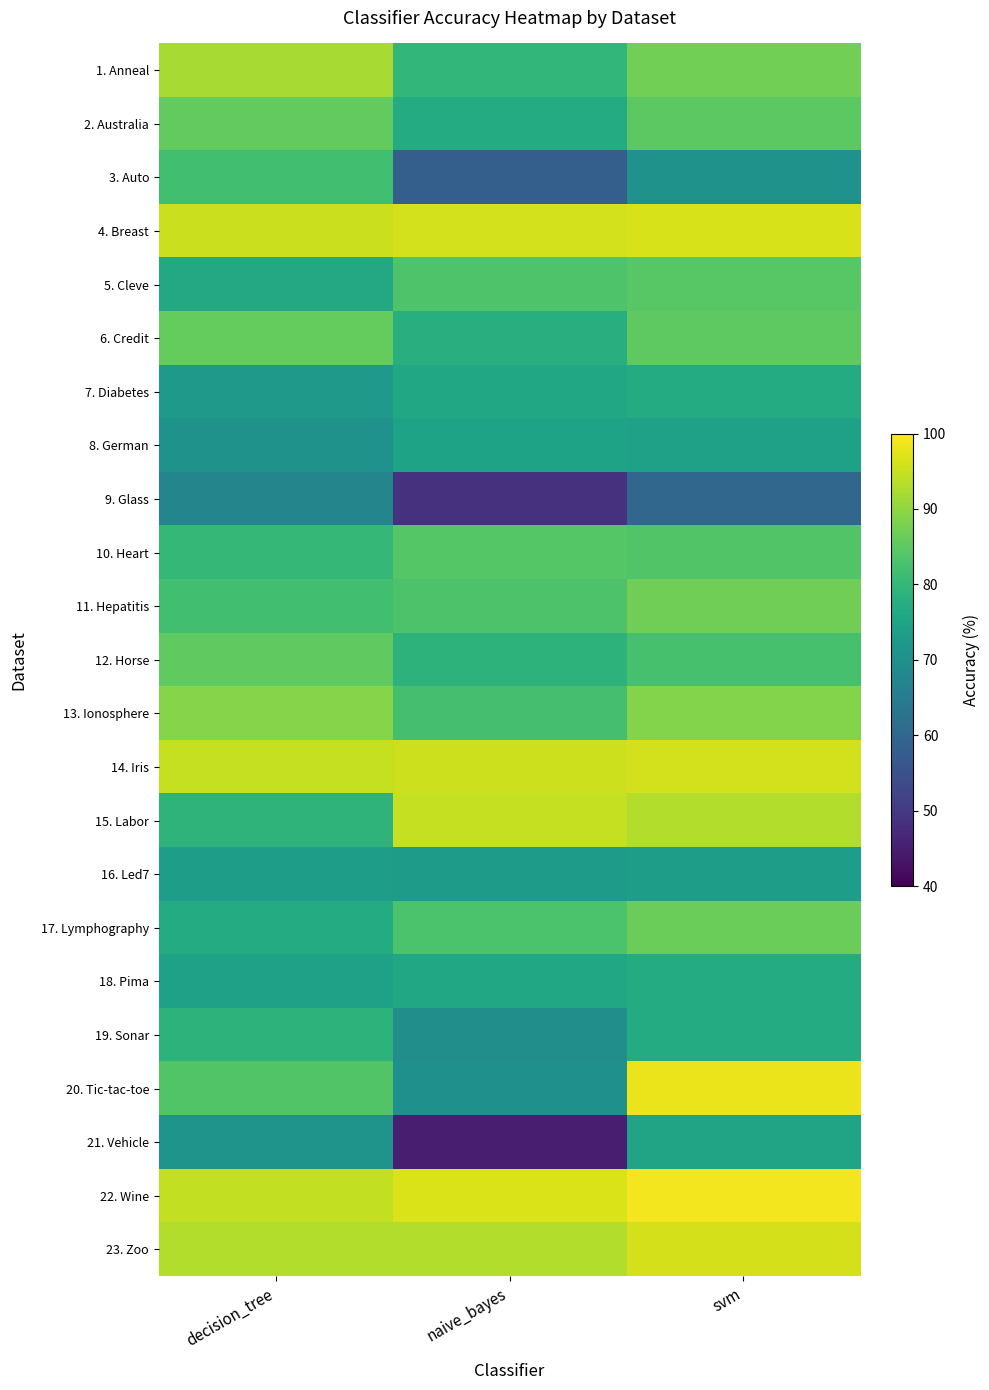

Rank the series at decision_tree from lowest to highest value.

9. Glass, 8. German, 21. Vehicle, 7. Diabetes, 16. Led7, 18. Pima, 5. Cleve, 17. Lymphography, 19. Sonar, 15. Labor, 10. Heart, 11. Hepatitis, 3. Auto, 20. Tic-tac-toe, 12. Horse, 2. Australia, 6. Credit, 13. Ionosphere, 1. Anneal, 23. Zoo, 22. Wine, 14. Iris, 4. Breast